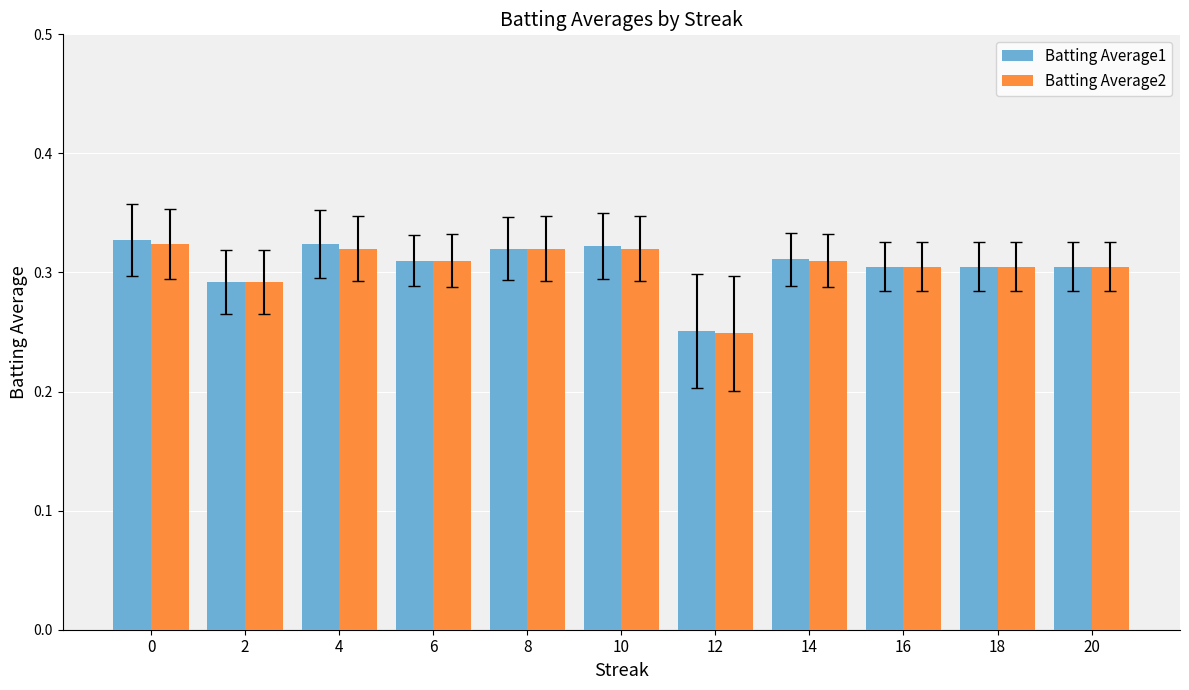

Which series has the widest spread of values?

Batting Average1